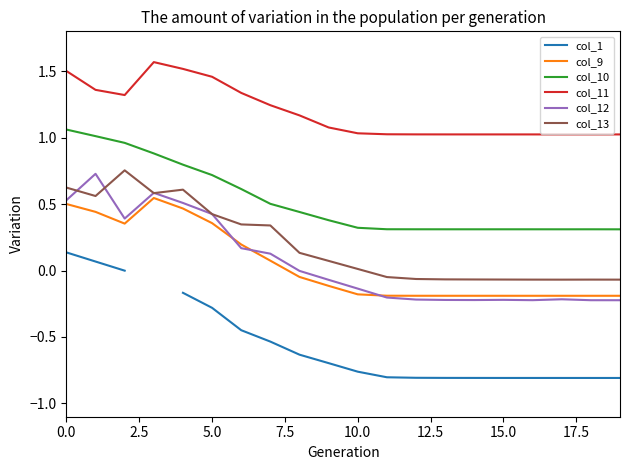

What is the sum of all col_9 values?

0.9